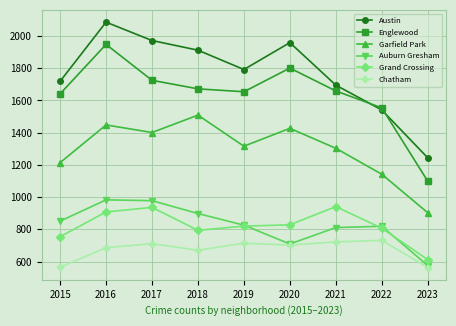

What is the maximum value for Chatham?

732